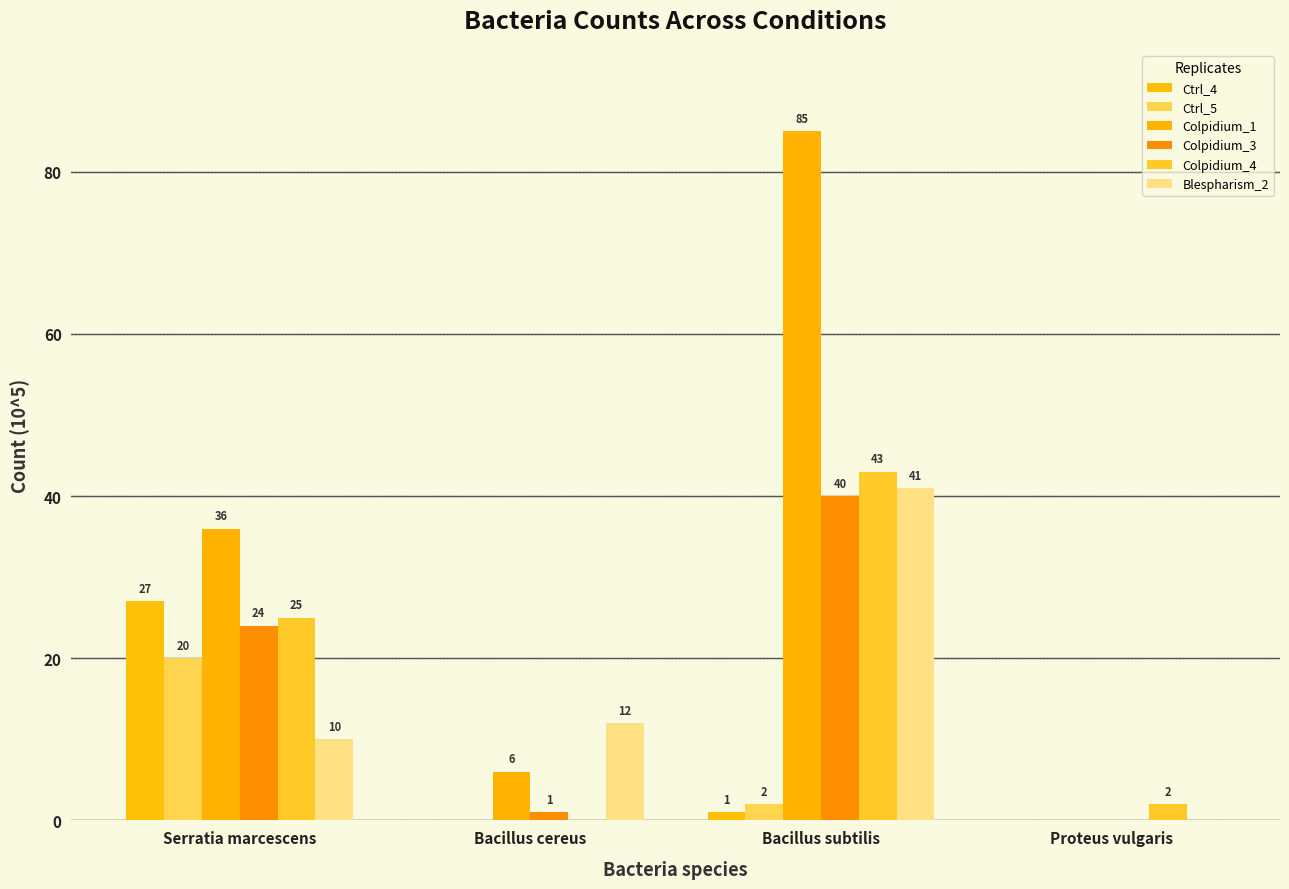

Which category has the highest value across all series?

Bacillus subtilis